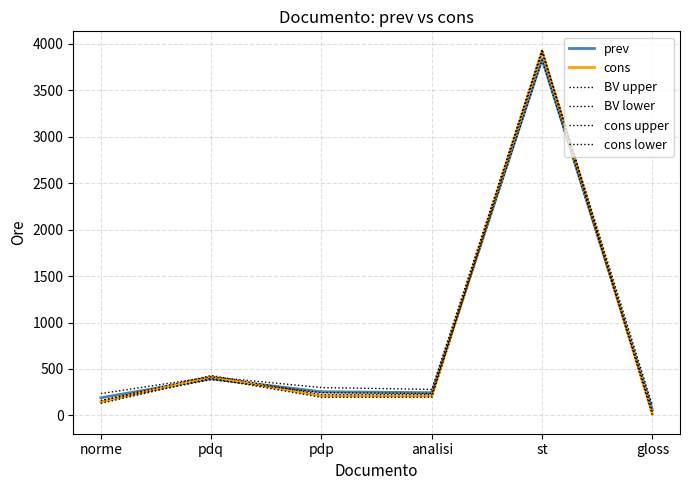

Is it true that BV upper equals 300 at pdp?

True